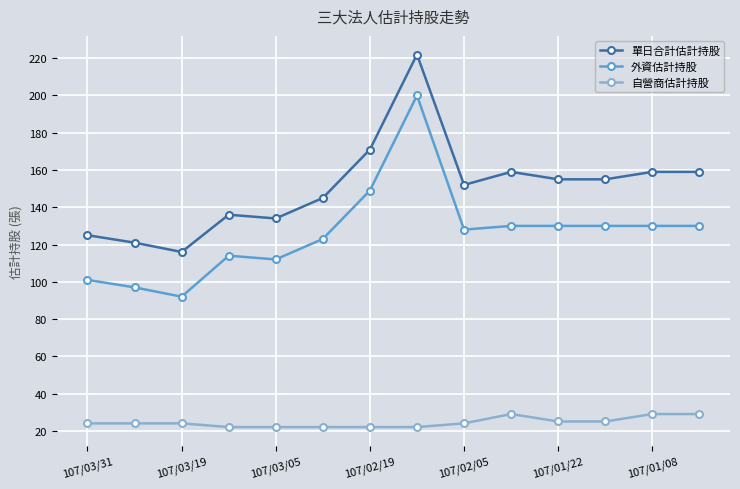

What are all the series names shown in the legend?

單日合計估計持股, 外資估計持股, 自營商估計持股